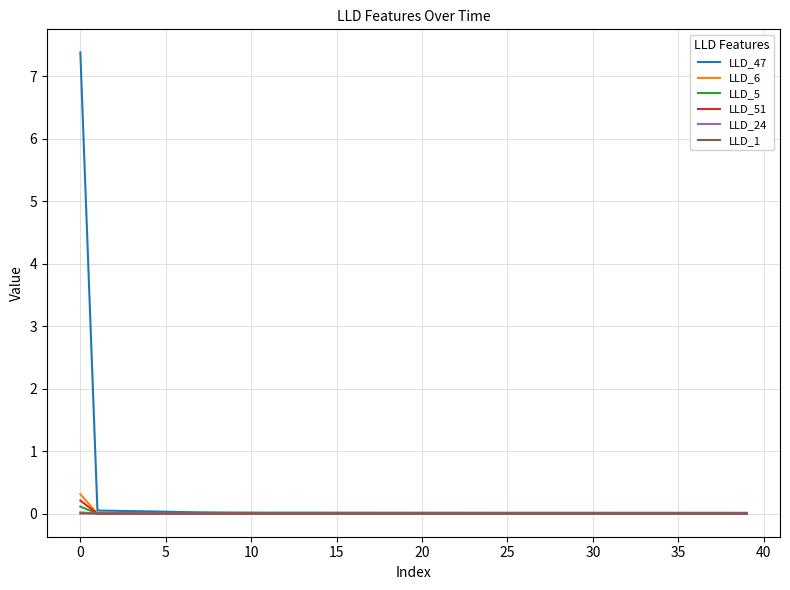

Does the chart display data point markers on the line(s)?

No